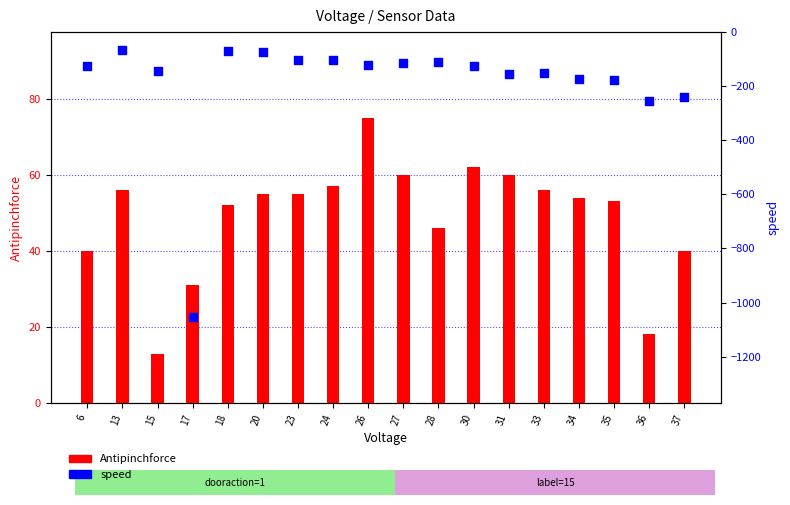

Which series reaches the minimum Y coordinate?

speed